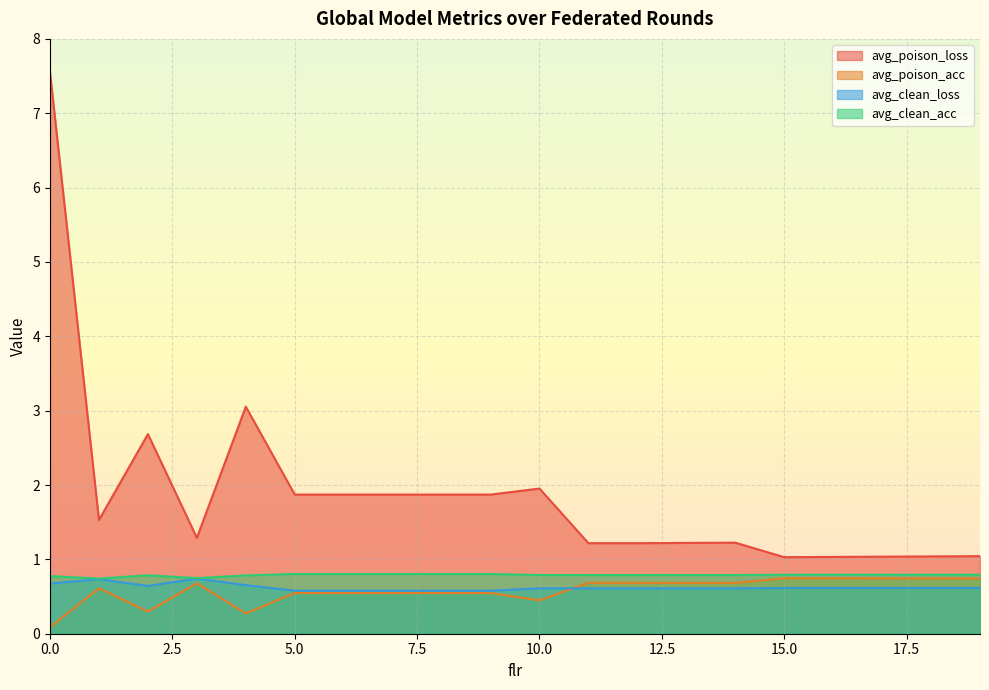

At 12, list the series in order from largest to smallest.

avg_poison_loss, avg_clean_acc, avg_poison_acc, avg_clean_loss